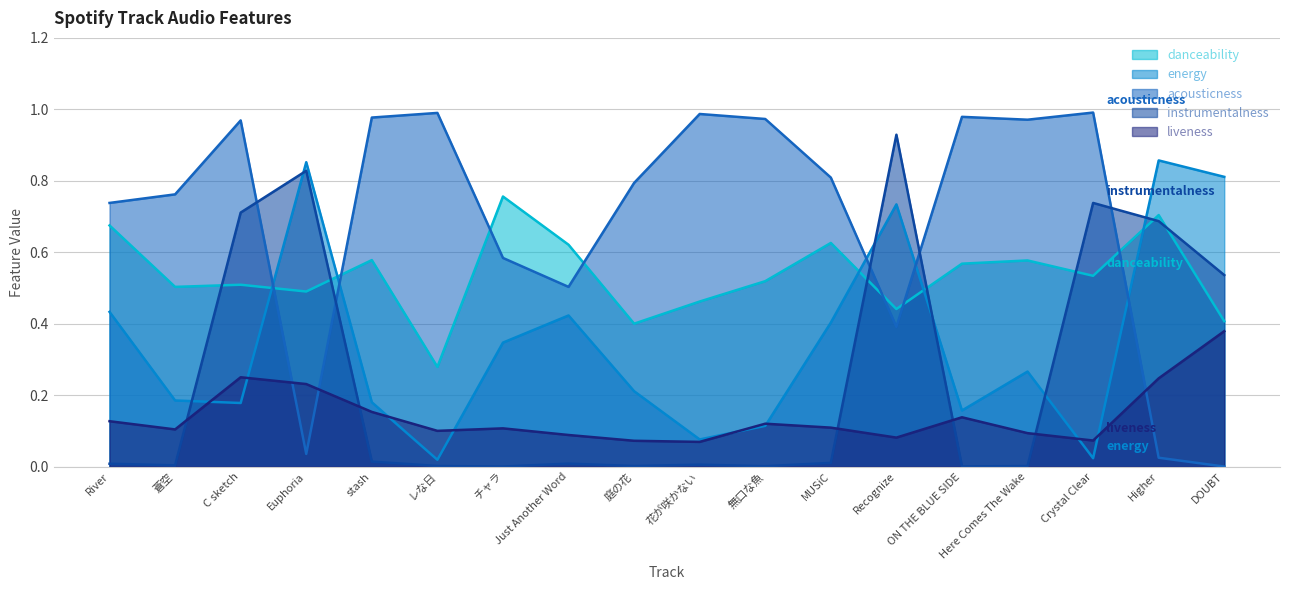

Reading left to right, what are all the values shown in this chart?

danceability: River=0.7	蒼空=0.5	C sketch=0.5	Euphoria=0.5	stash=0.6	レな日=0.3	チャラ=0.8	Just Another Word=0.6	庭の花=0.4	花が咲かない=0.5	無口な魚=0.5	MUSiC=0.6	Recognize=0.4	ON THE BLUE SIDE=0.6	Here Comes The Wake=0.6	Crystal Clear=0.5	Higher=0.7	DOUBT=0.4
energy: River=0.4	蒼空=0.2	C sketch=0.2	Euphoria=0.9	stash=0.2	レな日=0.0	チャラ=0.3	Just Another Word=0.4	庭の花=0.2	花が咲かない=0.1	無口な魚=0.1	MUSiC=0.4	Recognize=0.7	ON THE BLUE SIDE=0.2	Here Comes The Wake=0.3	Crystal Clear=0.0	Higher=0.9	DOUBT=0.8
acousticness: River=0.7	蒼空=0.8	C sketch=1.0	Euphoria=0.0	stash=1.0	レな日=1.0	チャラ=0.6	Just Another Word=0.5	庭の花=0.8	花が咲かない=1.0	無口な魚=1.0	MUSiC=0.8	Recognize=0.4	ON THE BLUE SIDE=1.0	Here Comes The Wake=1.0	Crystal Clear=1.0	Higher=0.0	DOUBT=0.0
instrumentalness: River=0.0	蒼空=0.0	C sketch=0.7	Euphoria=0.8	stash=0.0	レな日=0.0	チャラ=0.0	Just Another Word=0.0	庭の花=0.0	花が咲かない=0.0	無口な魚=0.0	MUSiC=0.0	Recognize=0.9	ON THE BLUE SIDE=0.0	Here Comes The Wake=0.0	Crystal Clear=0.7	Higher=0.7	DOUBT=0.5
liveness: River=0.1	蒼空=0.1	C sketch=0.2	Euphoria=0.2	stash=0.2	レな日=0.1	チャラ=0.1	Just Another Word=0.1	庭の花=0.1	花が咲かない=0.1	無口な魚=0.1	MUSiC=0.1	Recognize=0.1	ON THE BLUE SIDE=0.1	Here Comes The Wake=0.1	Crystal Clear=0.1	Higher=0.2	DOUBT=0.4